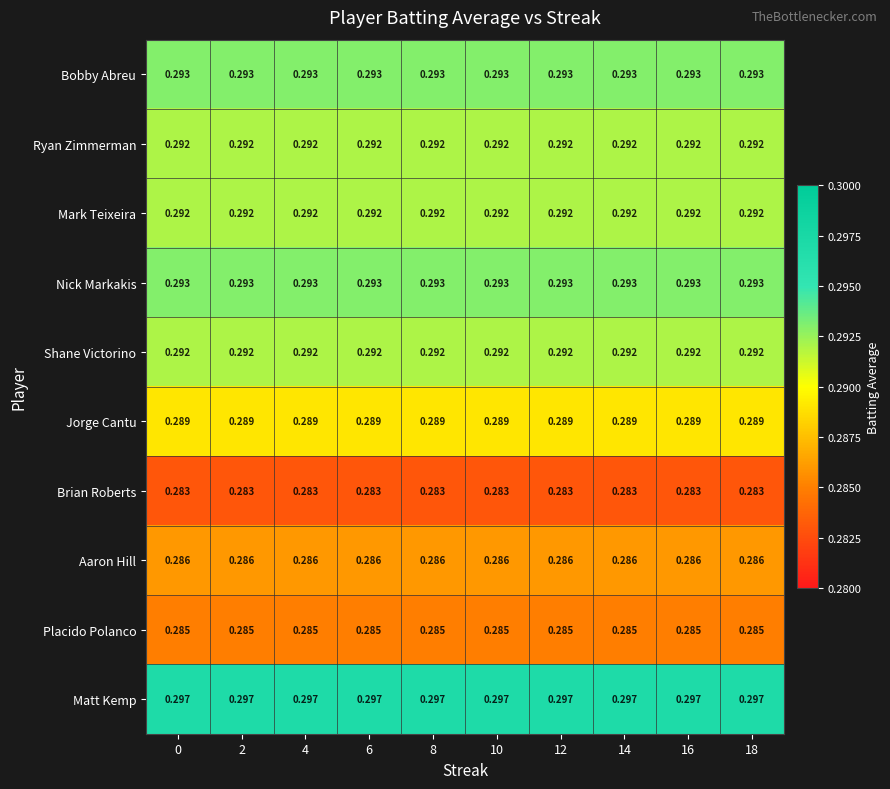

Which series has the largest total across all categories?

Matt Kemp